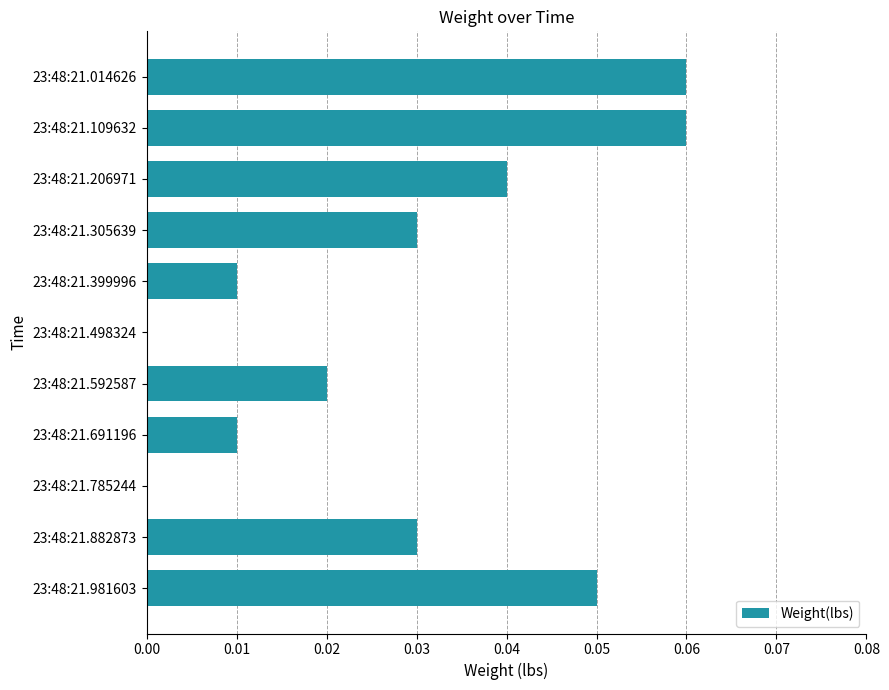

What is the sum of all values?

0.3